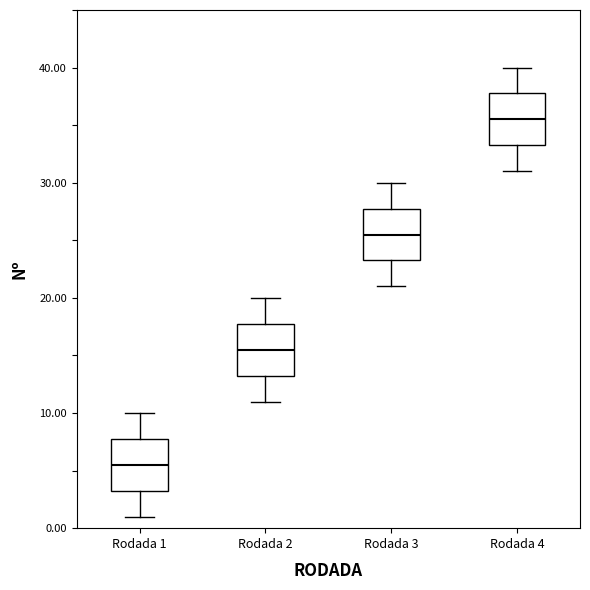

Which box's median line is the highest?

Rodada 4